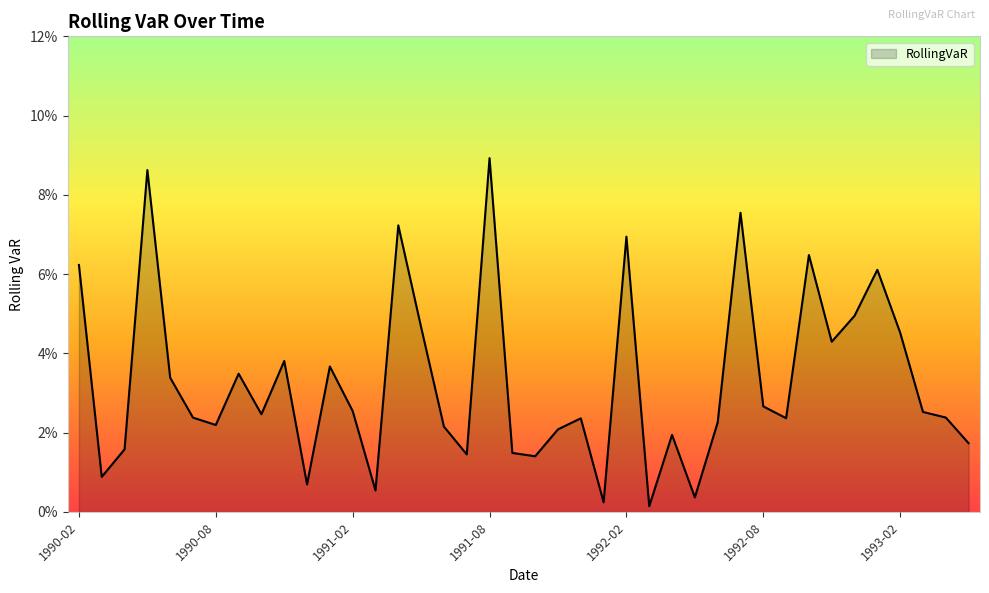

True or false: the data has more than 0 interior local peaks.

True